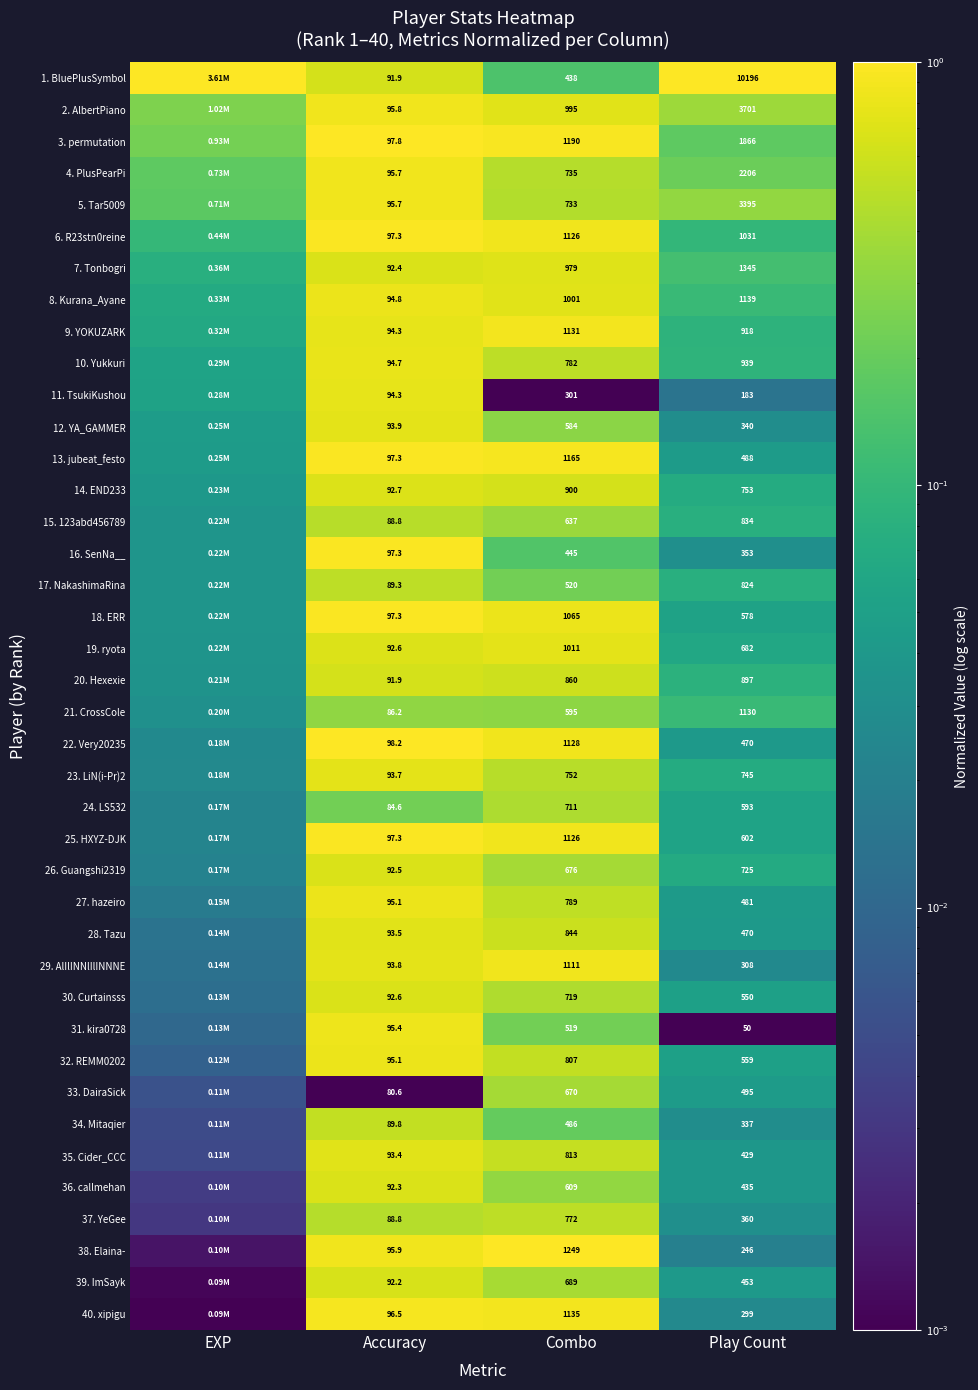

Is the value of 9. YOKUZARK at Play Count greater than the value of 21. CrossCole at Accuracy?

Yes